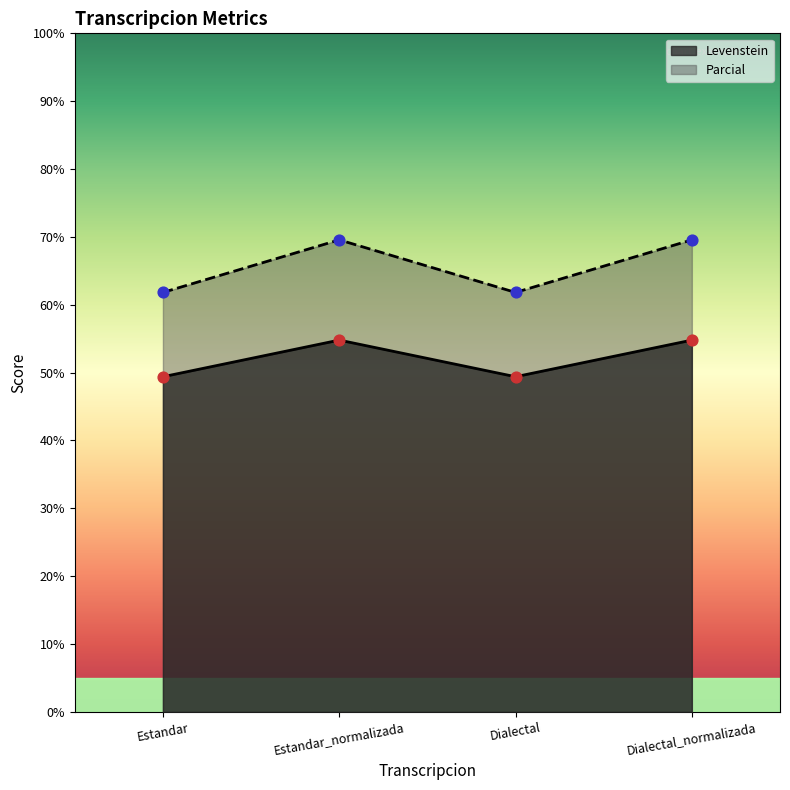

At how many categories does at least one series exceed 55?

4